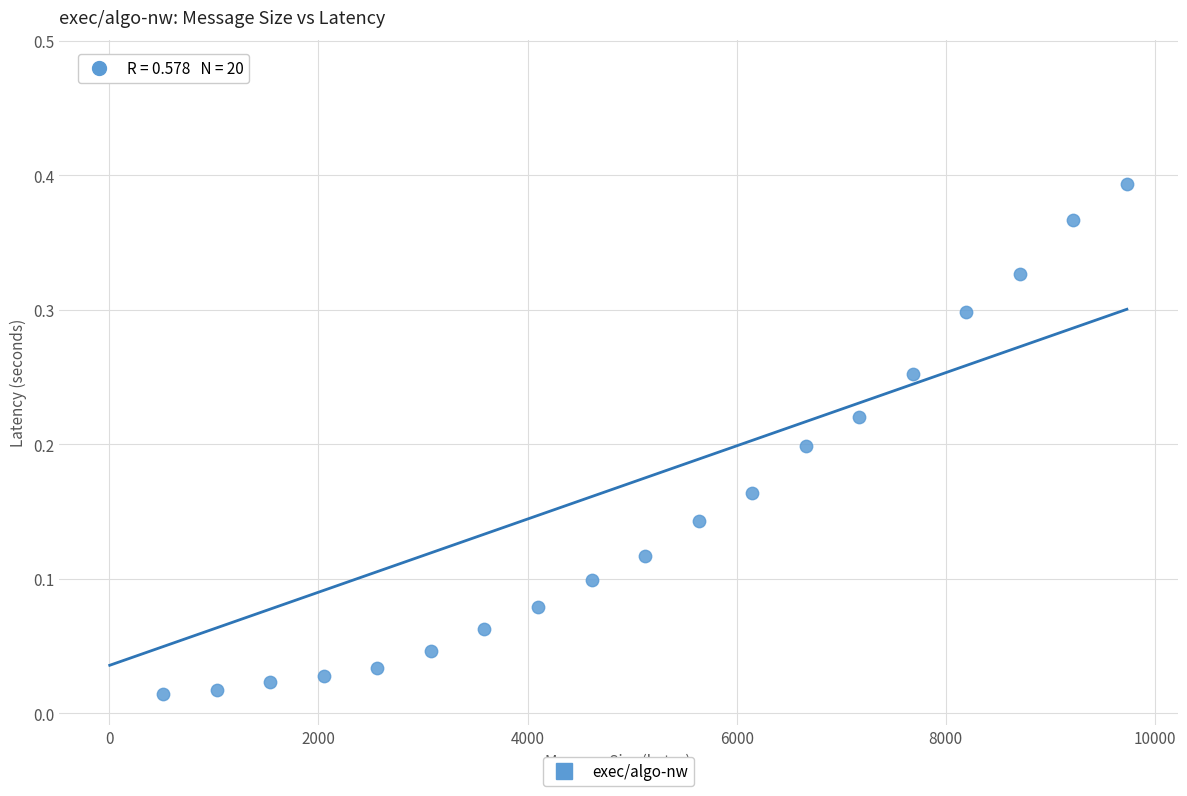

What is the range of X values (max minus min)?

9728.0